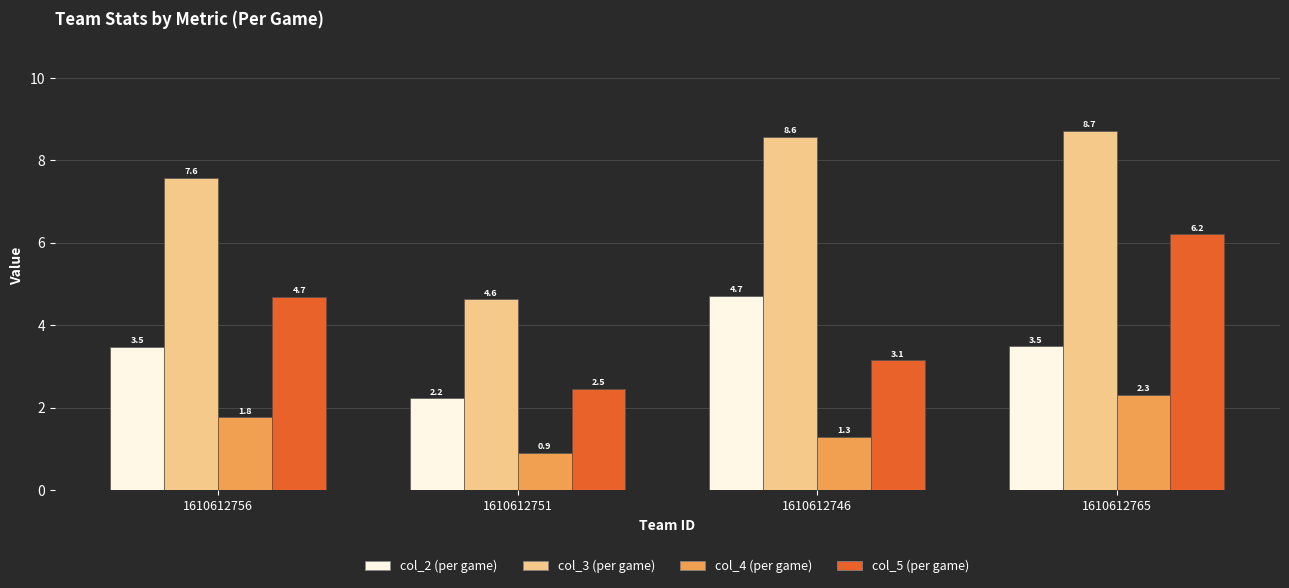

At how many categories does at least one series exceed 2?

4